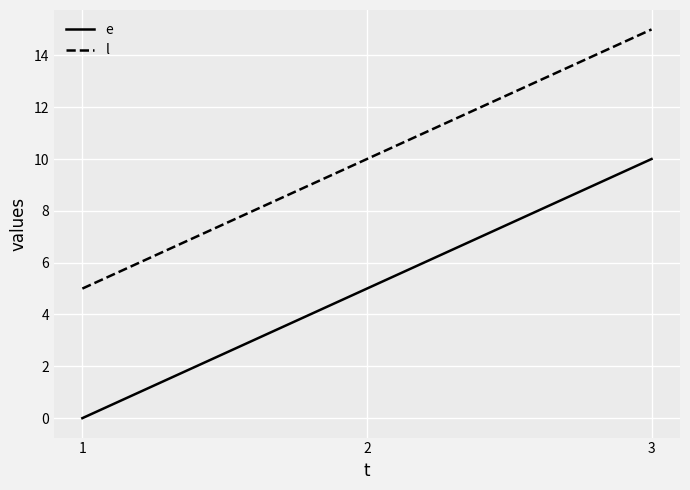

What is the approximate value of l at 1, to the nearest 5?

5